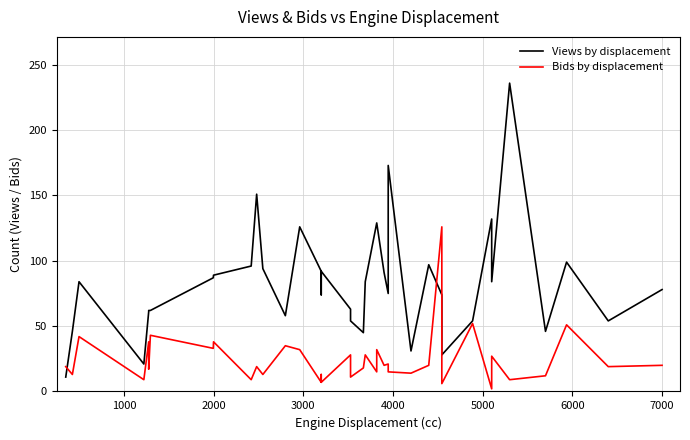

What are all the series names shown in the legend?

Views by displacement, Bids by displacement